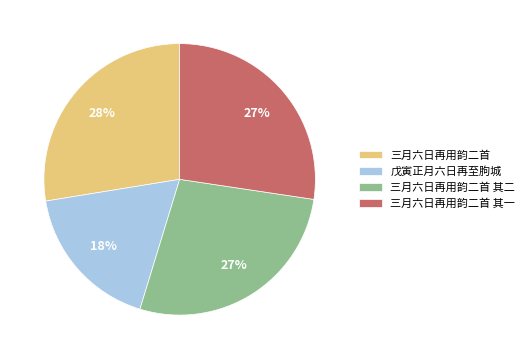

How many slices are in this pie chart?

4